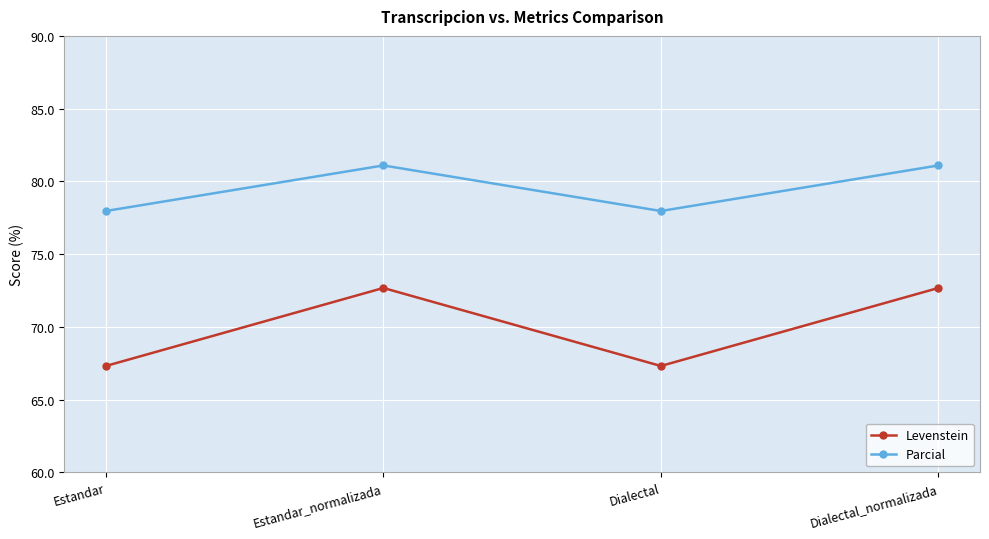

What is the minimum value for Parcial?

78.0